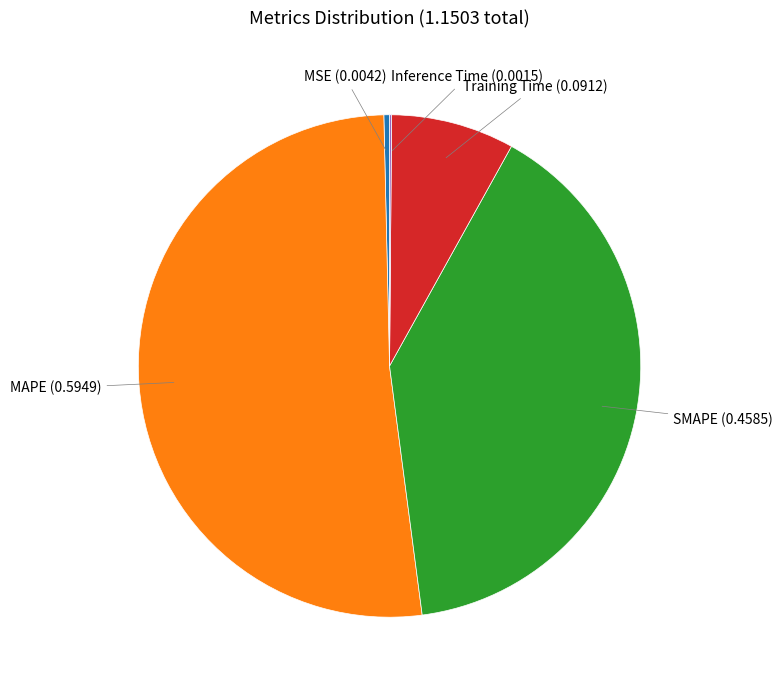

Is there a majority slice in this chart?

Yes